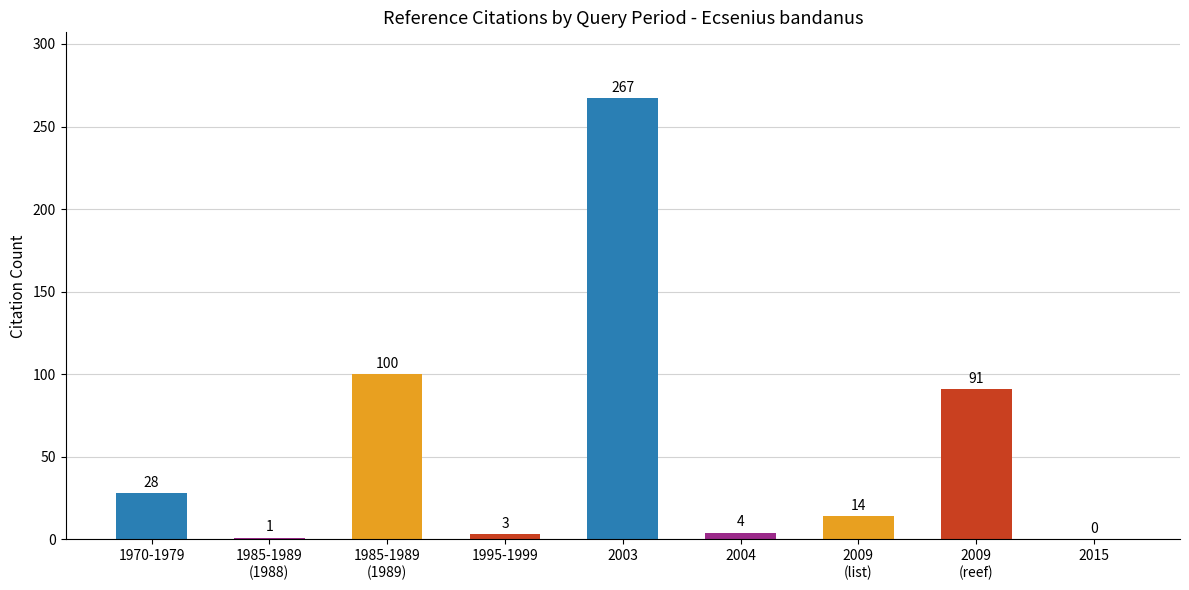

The chart shows a value of 428 at 2003. True or false?

False